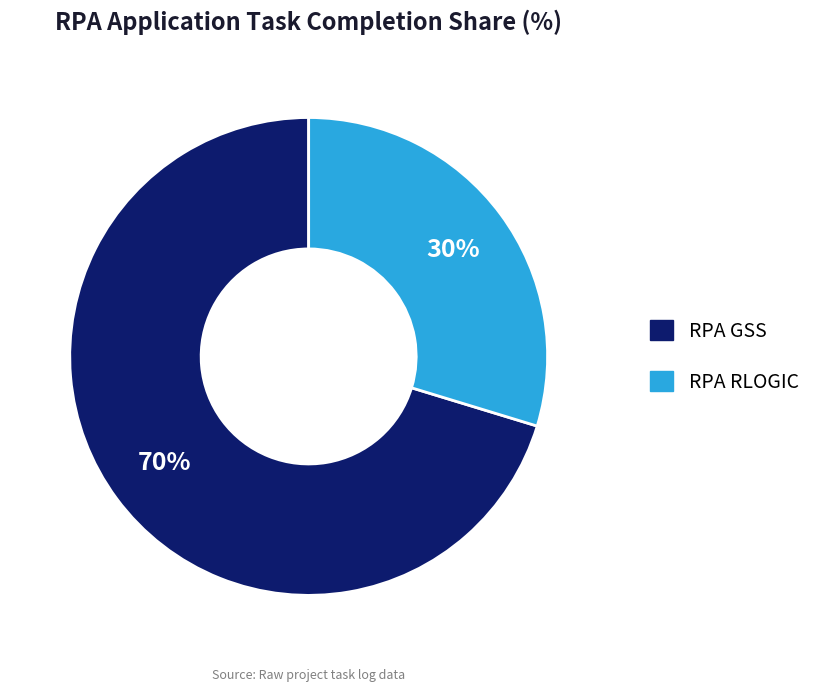

Is there a majority slice in this chart?

Yes